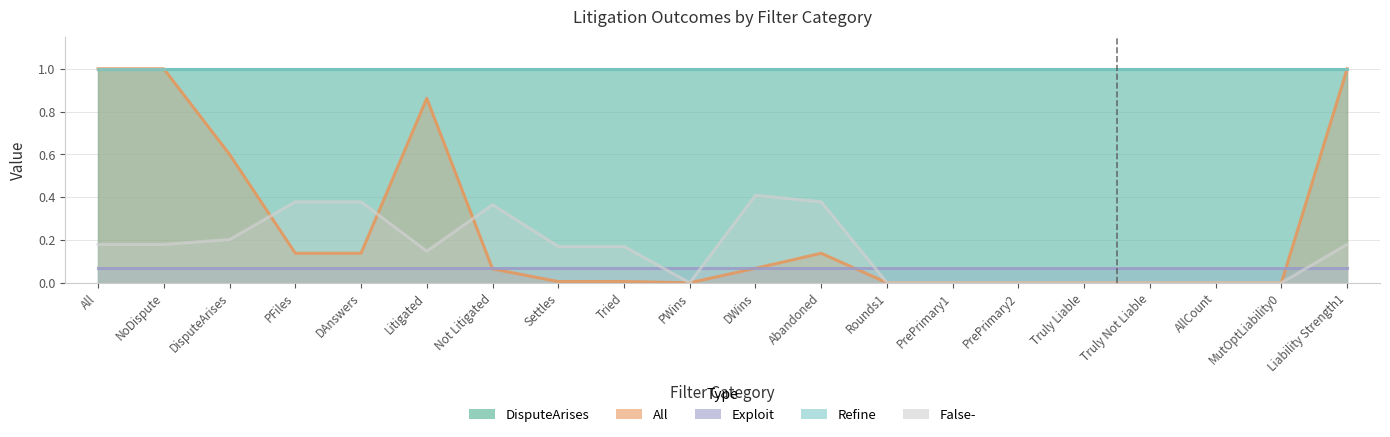

Is it true that All equals -0.3 at PrePrimary2?

False